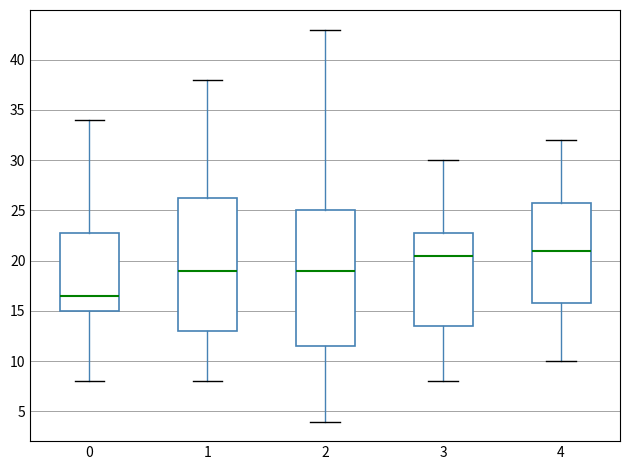

Reading left to right, transcribe this box plot: for each box, give where its median line is, the range the box spans, and where its two whiskers end, as read against the y-axis. The values are not printed on the chart, so give them approximately, as read against the axis.

0: median 16.5, box 15.0 to 23.0, whiskers 8.0 to 34.0
1: median 19.0, box 13.0 to 26.5, whiskers 8.0 to 38.0
2: median 19.0, box 11.5 to 25.0, whiskers 4.0 to 43.0
3: median 20.5, box 13.5 to 23.0, whiskers 8.0 to 30.0
4: median 21.0, box 16.0 to 26.0, whiskers 10.0 to 32.0